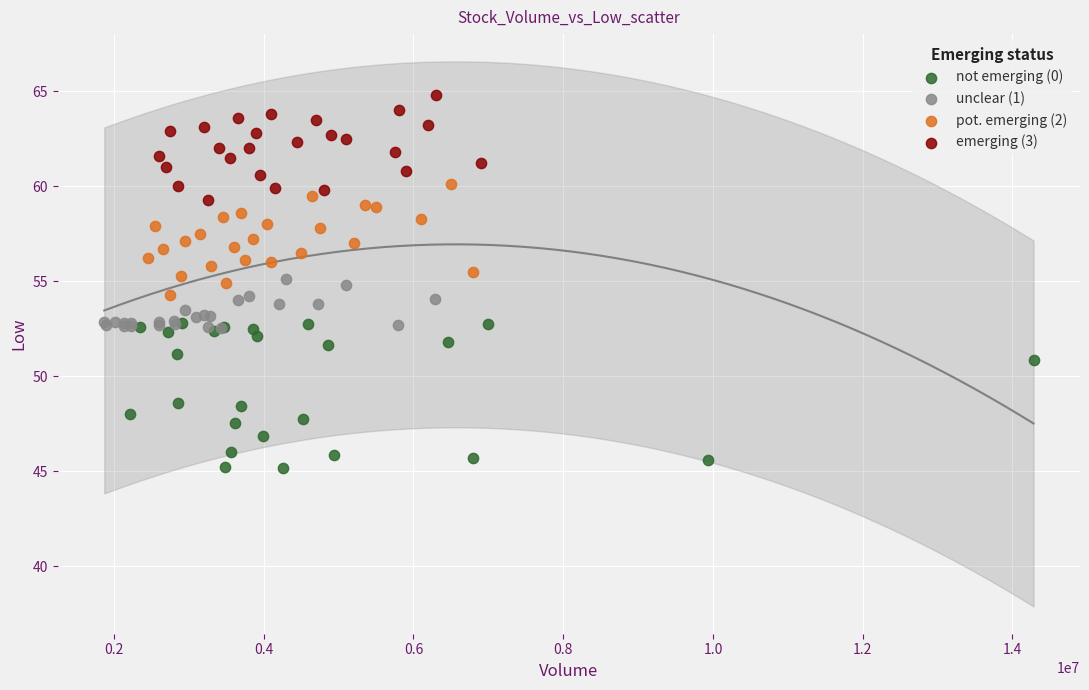

Which series has the widest spread of Y values?

not emerging (0)